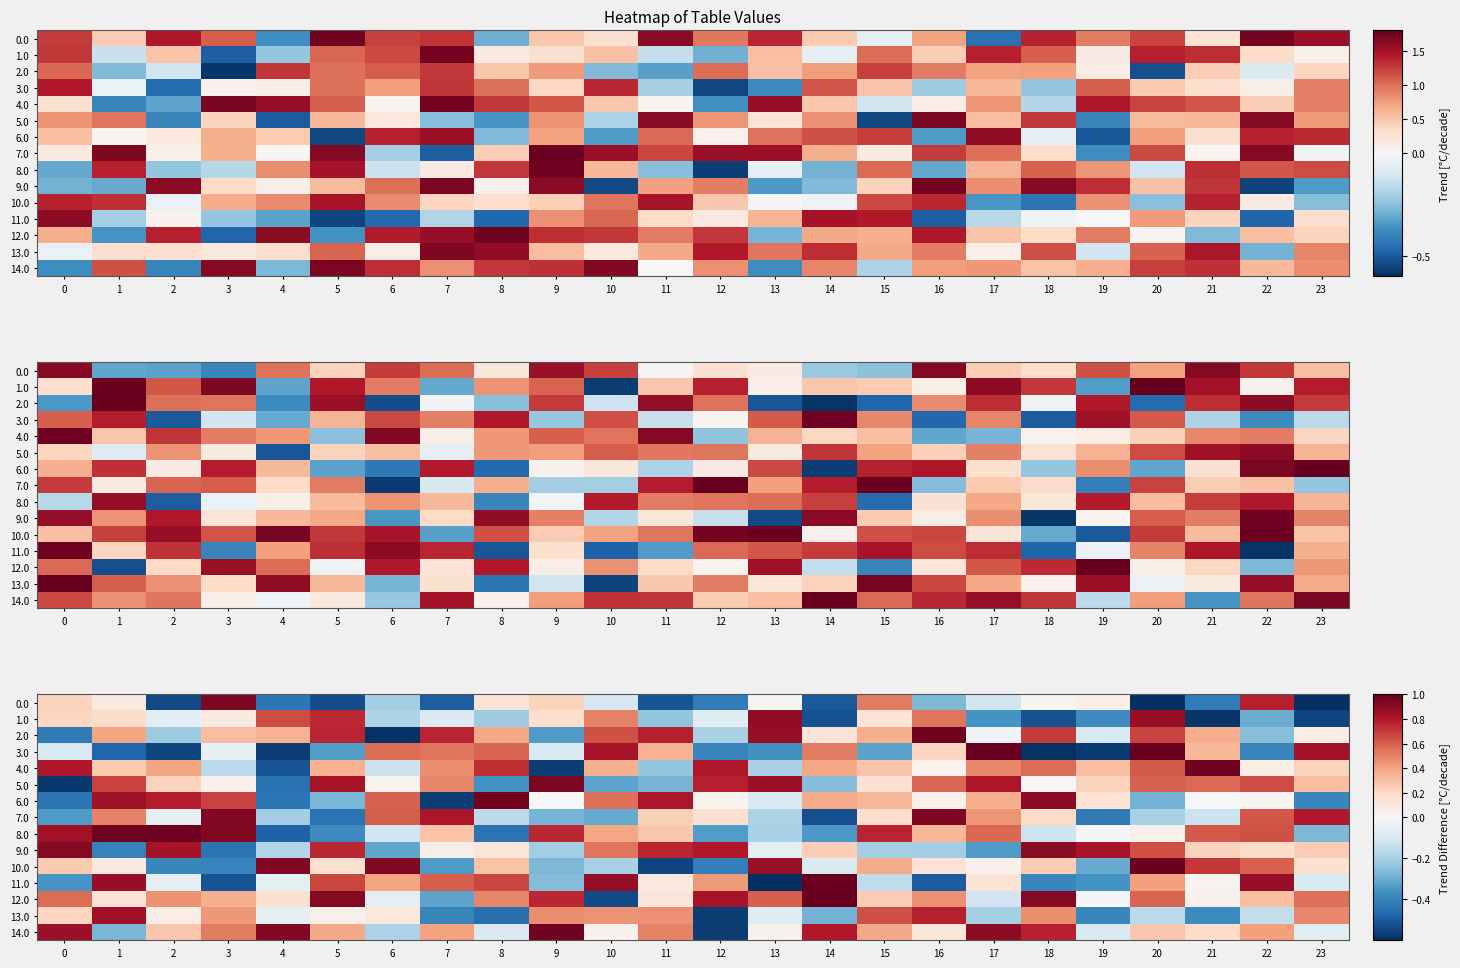

Is the value of 6.0 at 9 greater than the value of 1.0 at 22?

Yes